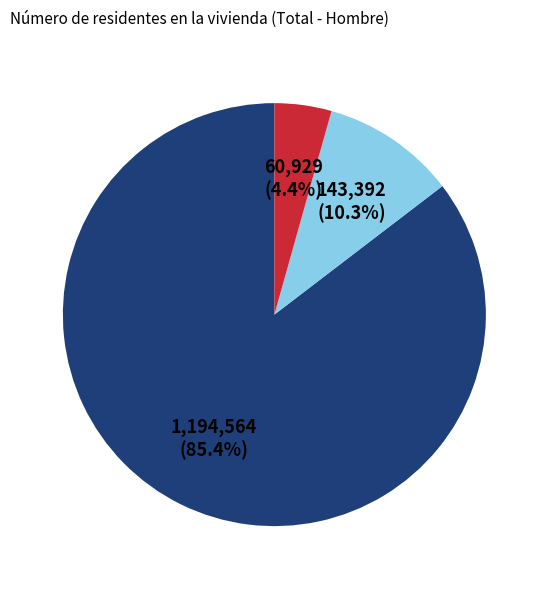

How many slices are in this pie chart?

3